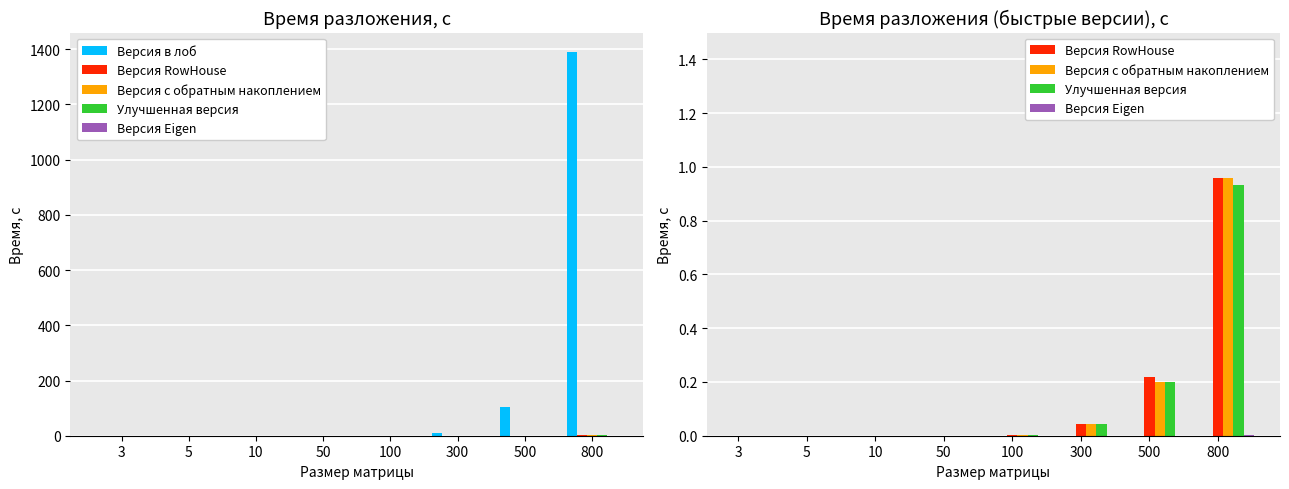

Which label corresponds to the largest value in the chart?

800